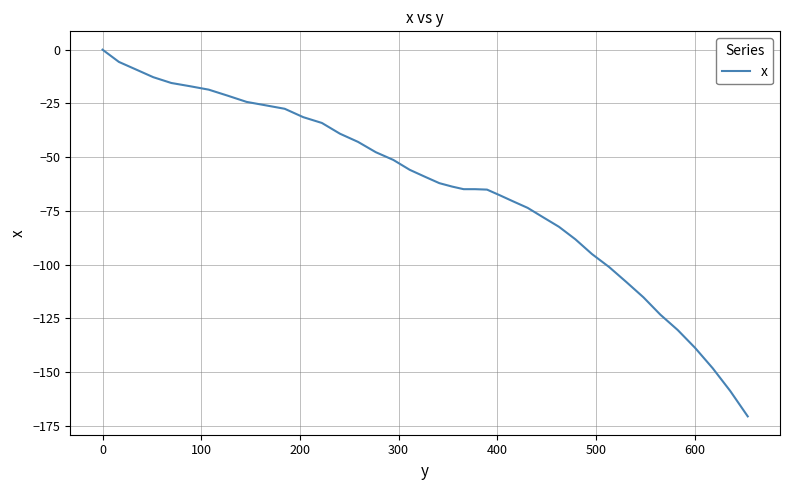

What is the difference between the maximum and minimum values?

170.6